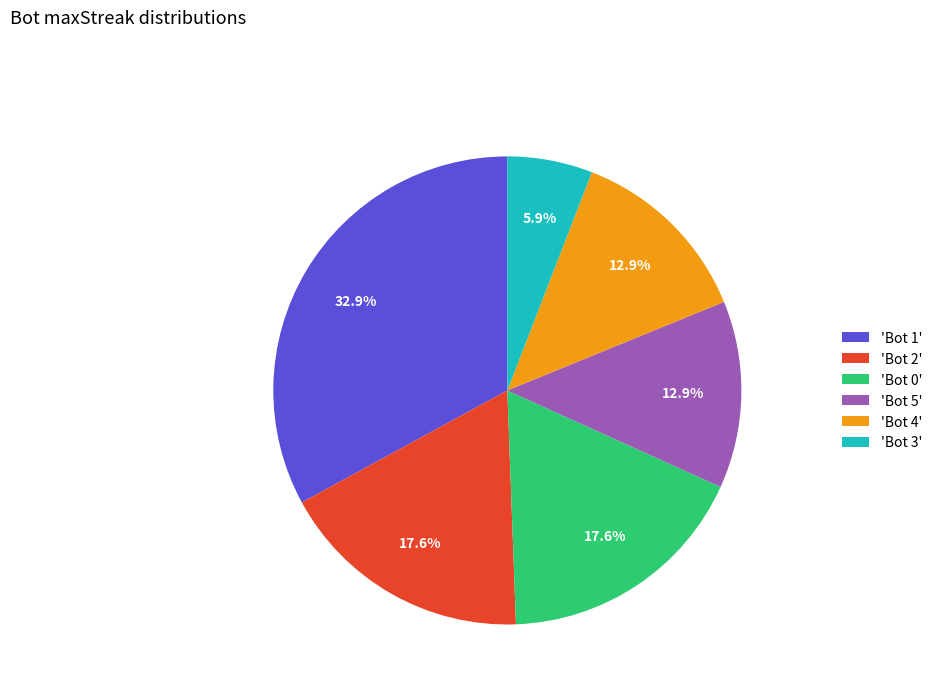

What portion of the pie excludes 'Bot 0'?

82.4%